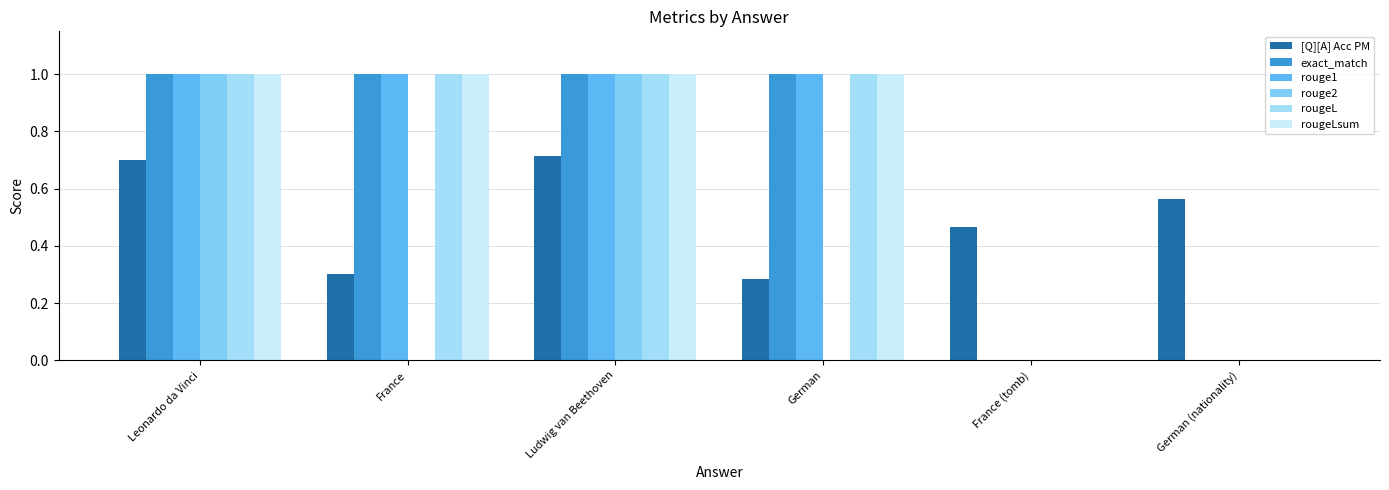

What value does the exact_match series have at German?

1.0